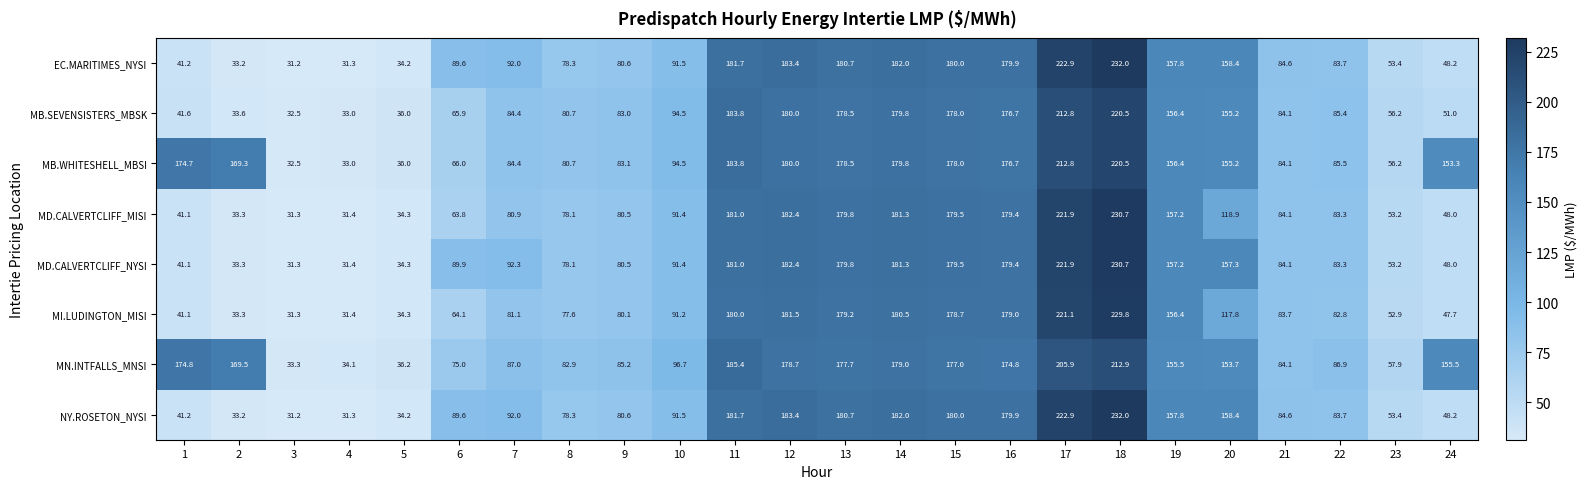

What is the total value across all series at 24?

599.9